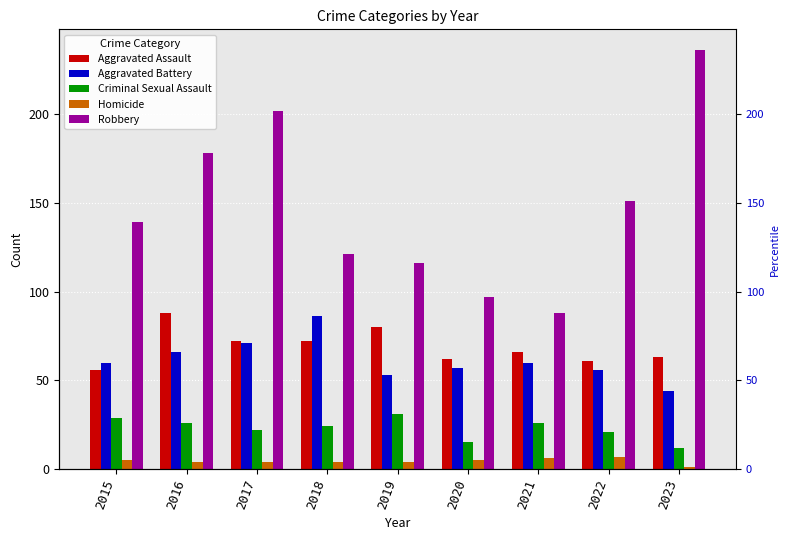

Between 2019 and 2023, which series saw the biggest shift?

Robbery